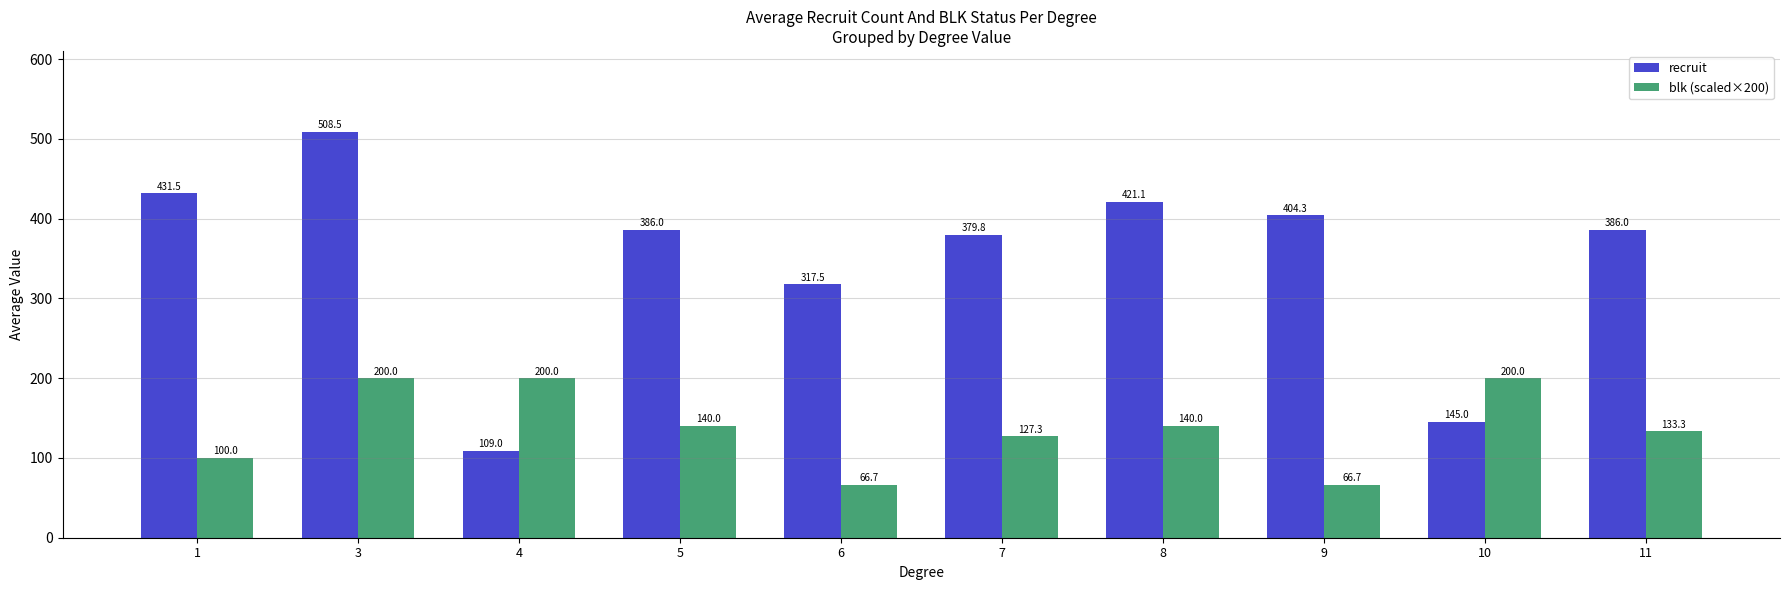

What is the average value of the recruit series?

348.9